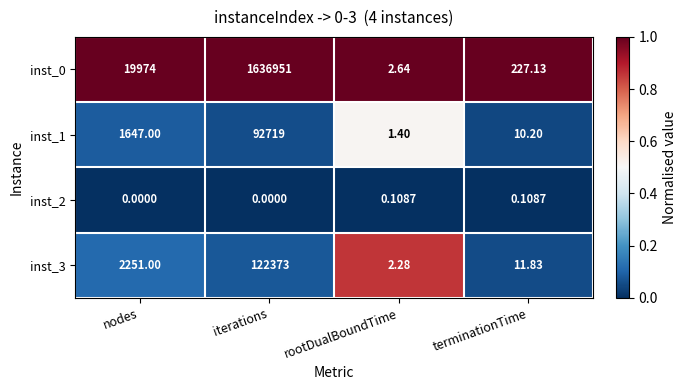

Is the value of inst_0 at iterations greater than the value of inst_2 at iterations?

Yes